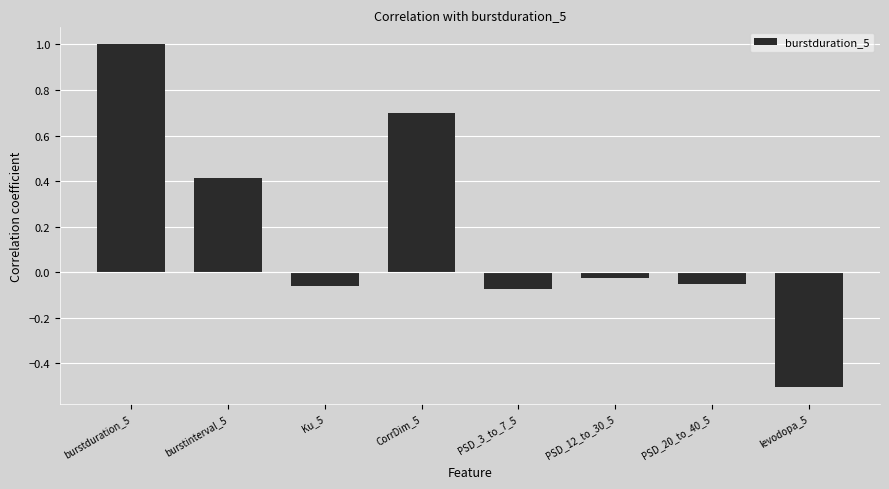

What is the difference between the maximum and minimum values?

1.5